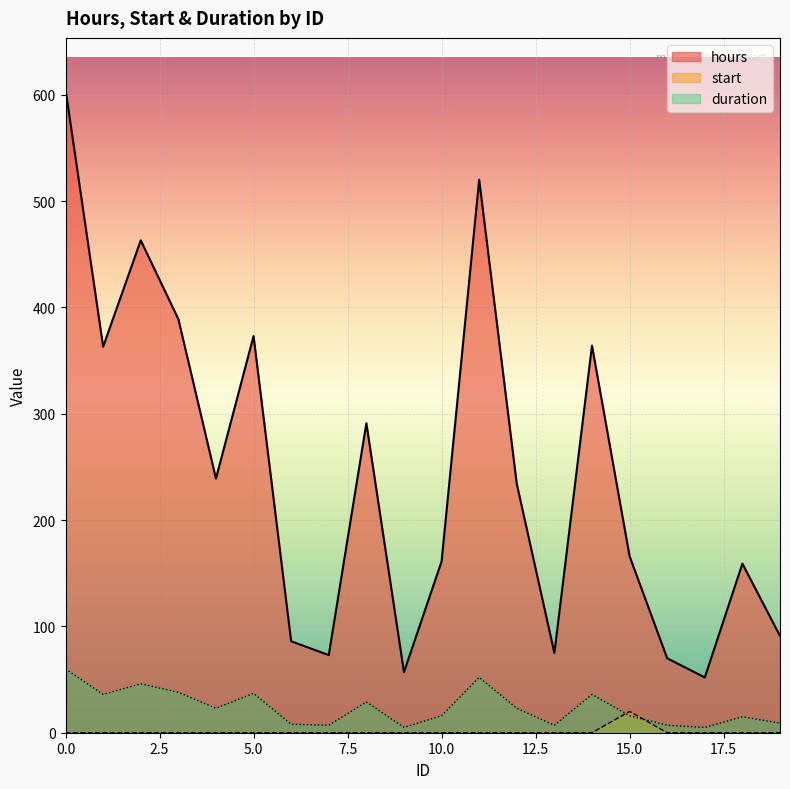

Reading left to right, list all the values displayed in this chart.

hours: 0=605	1=363	2=463	3=389	4=239	5=373	6=86	7=73	8=291	9=57	10=161	11=520	12=234	13=75	14=364	15=166	16=70	17=52	18=159	19=91
start: 0=0	1=0	2=0	3=0	4=0	5=0	6=0	7=0	8=0	9=0	10=0	11=0	12=0	13=0	14=0	15=20	16=0	17=0	18=0	19=0
duration: 0=60	1=36	2=46	3=38	4=23	5=37	6=8	7=7	8=29	9=5	10=16	11=52	12=23	13=7	14=36	15=16	16=7	17=5	18=15	19=9